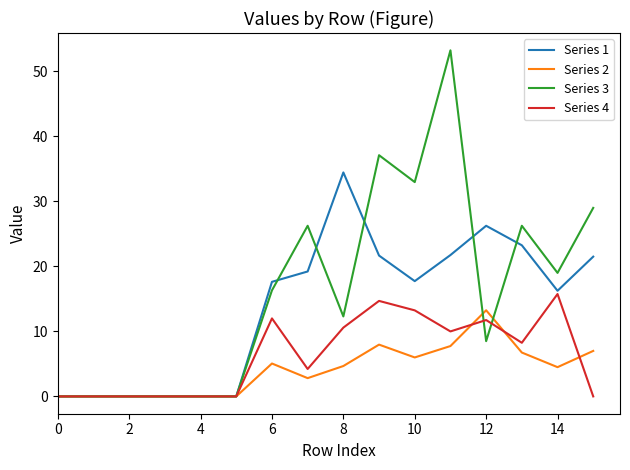

How many values in the Series 2 series are below 4?

7